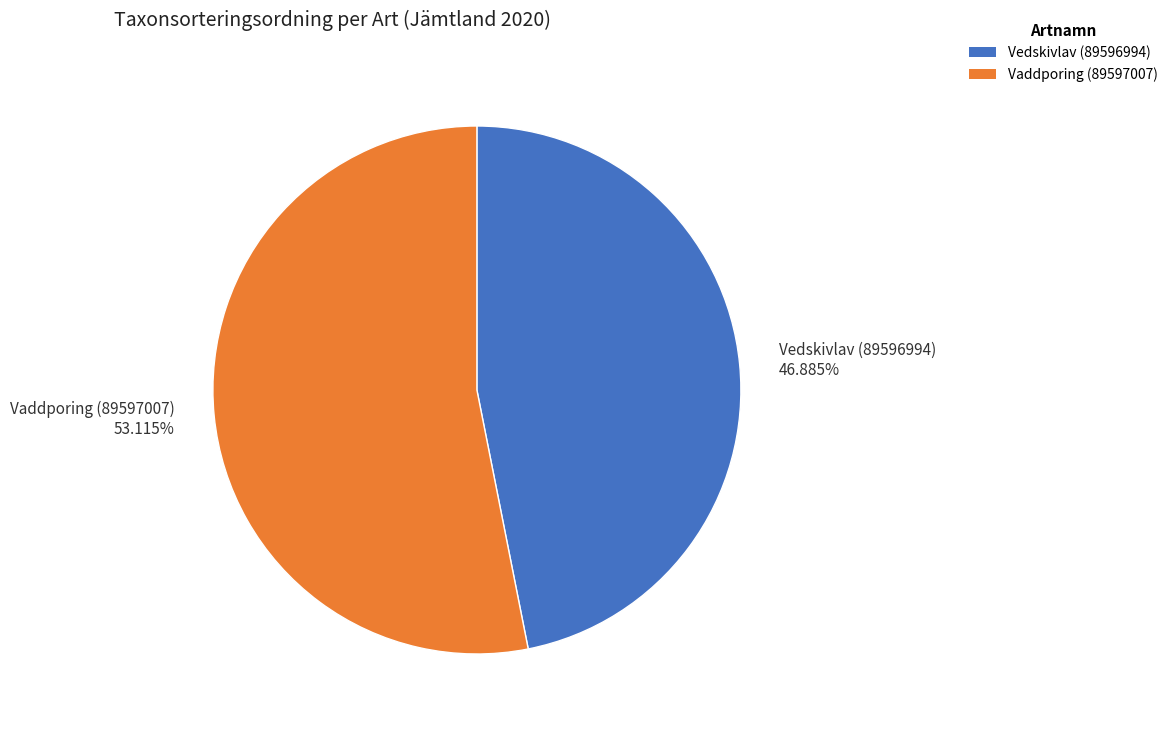

To the nearest percent, what percentage of the pie is Vedskivlav (89596994)?

47%